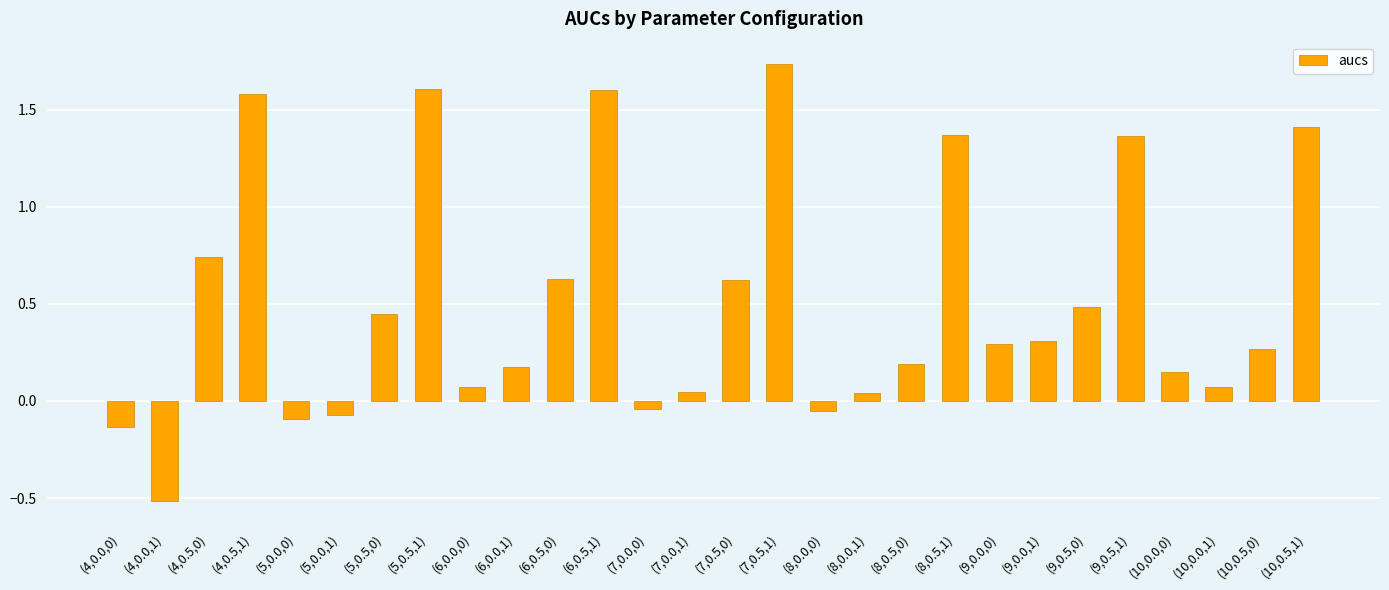

Count the number of data series in this chart.

1